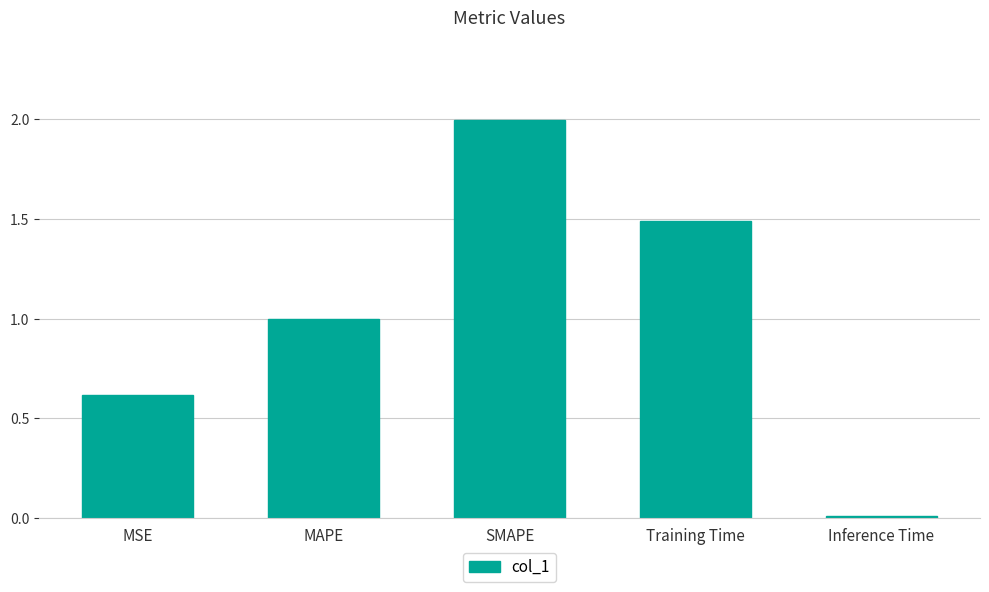

What is the label of the 5th bar from the left?

Inference Time